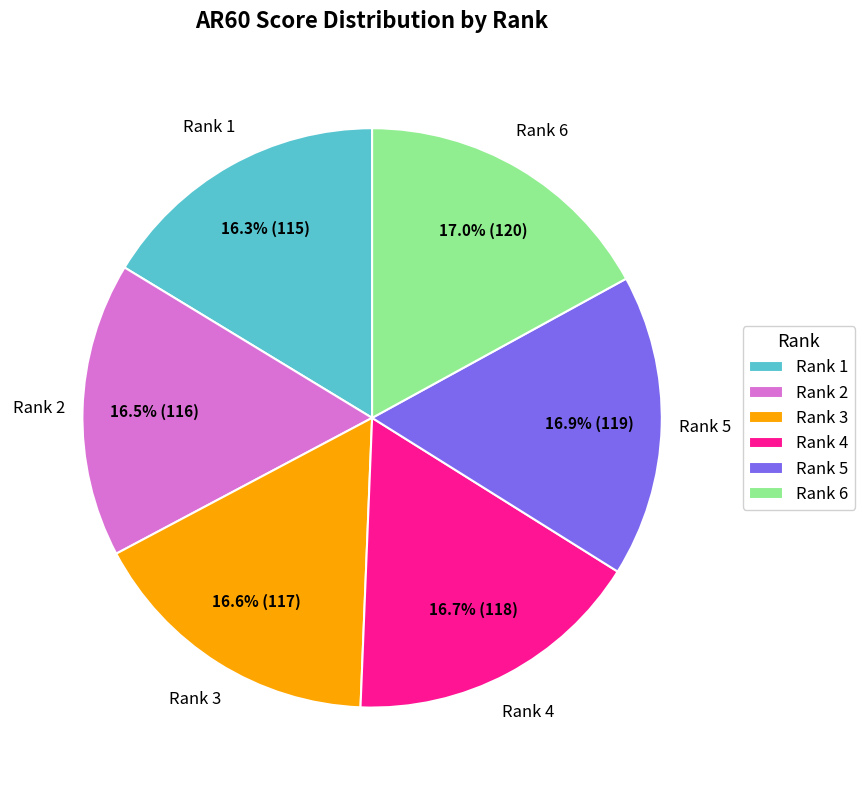

Combined, do Rank 2 and Rank 5 account for over 50%?

No